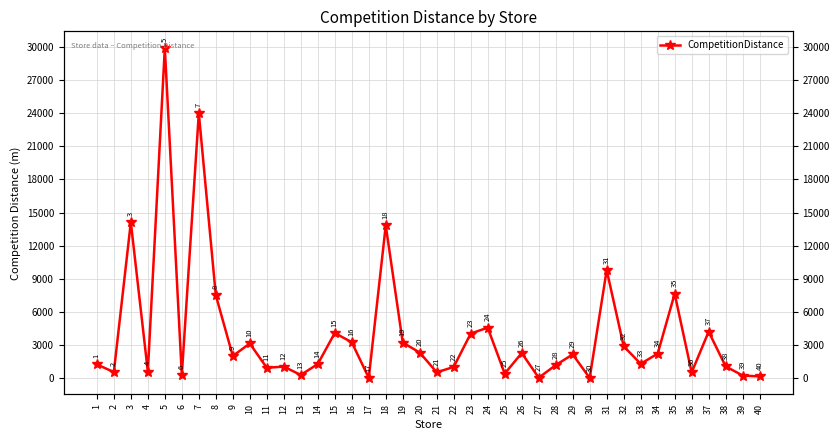

Which has a higher value, 12 or 39?

12